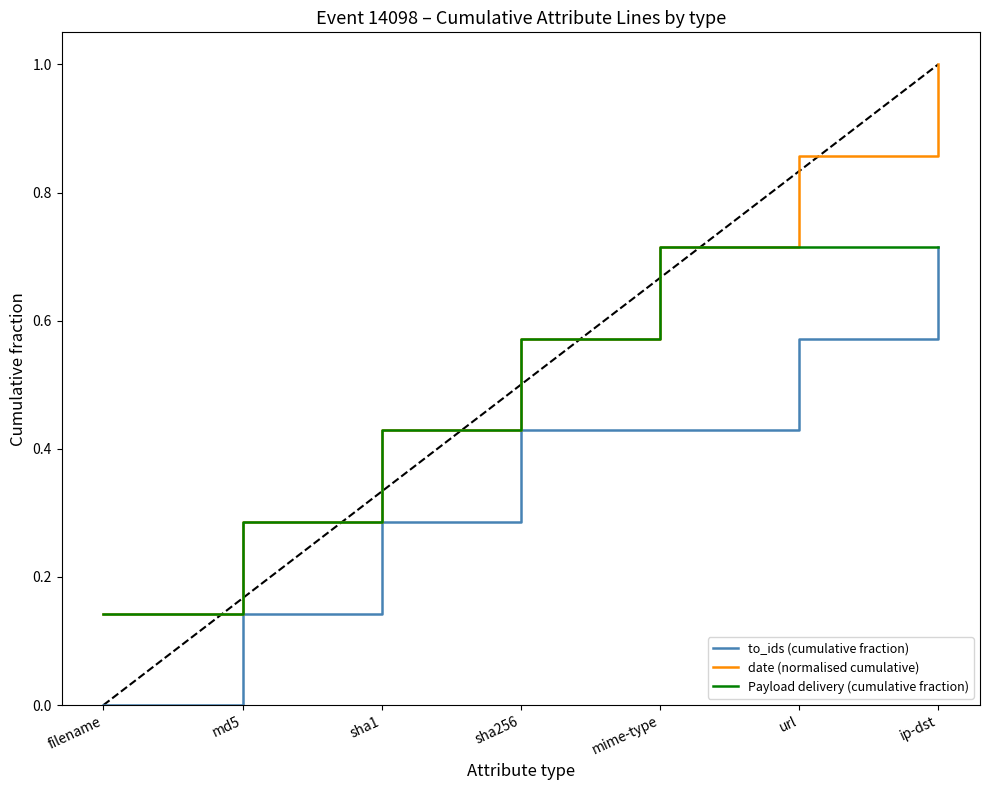

How many date (normalised cumulative) values are between 0 and 1?

7